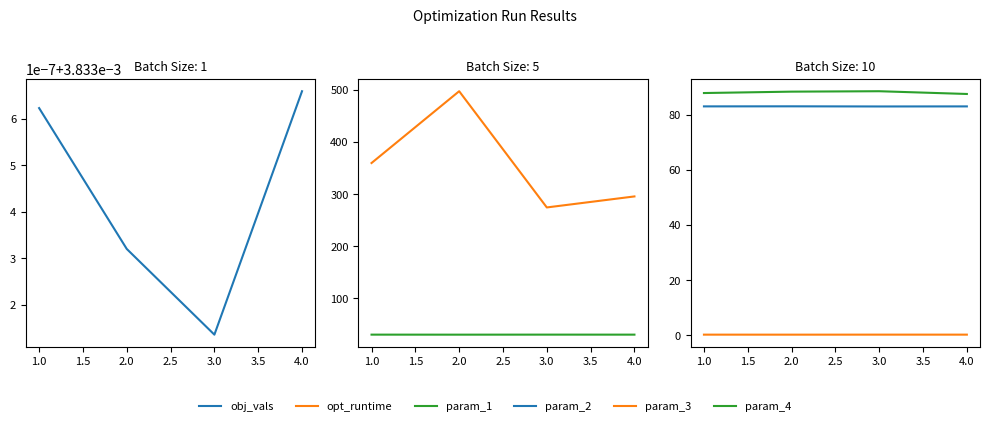

What is the sum of the param_3 values at 1.0 and 2.0?

0.5